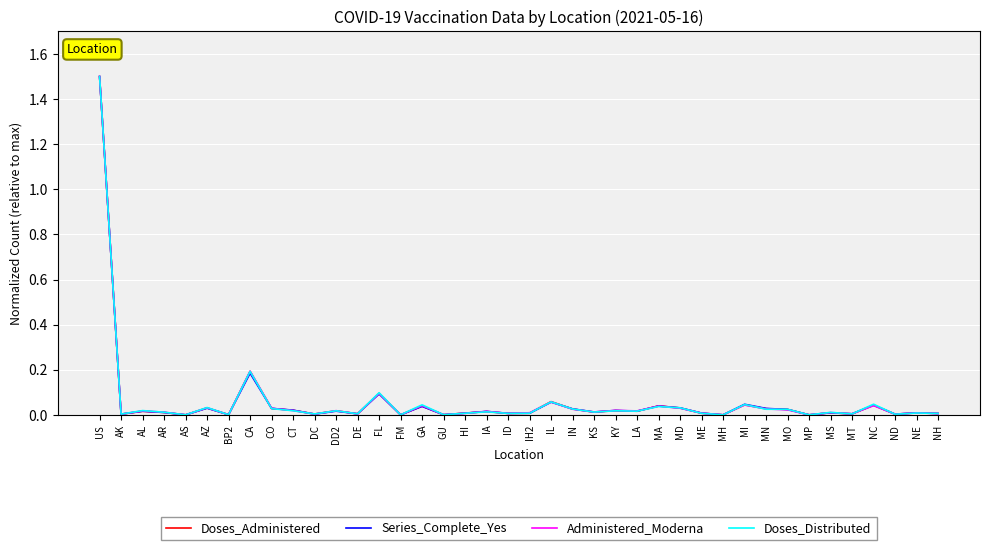

Is it true that Series_Complete_Yes equals 0.0 at ID?

True